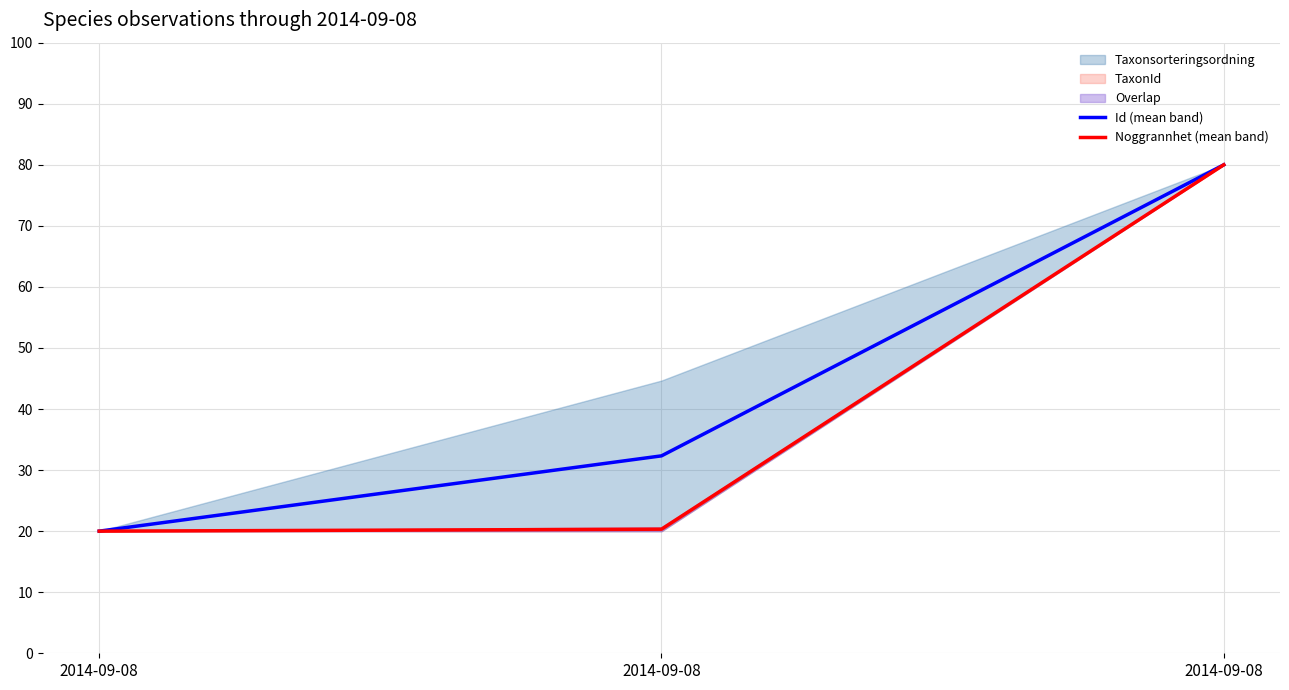

The value of Noggrannhet (mean band) at 2014-09-08 is 20.3. True or false?

True